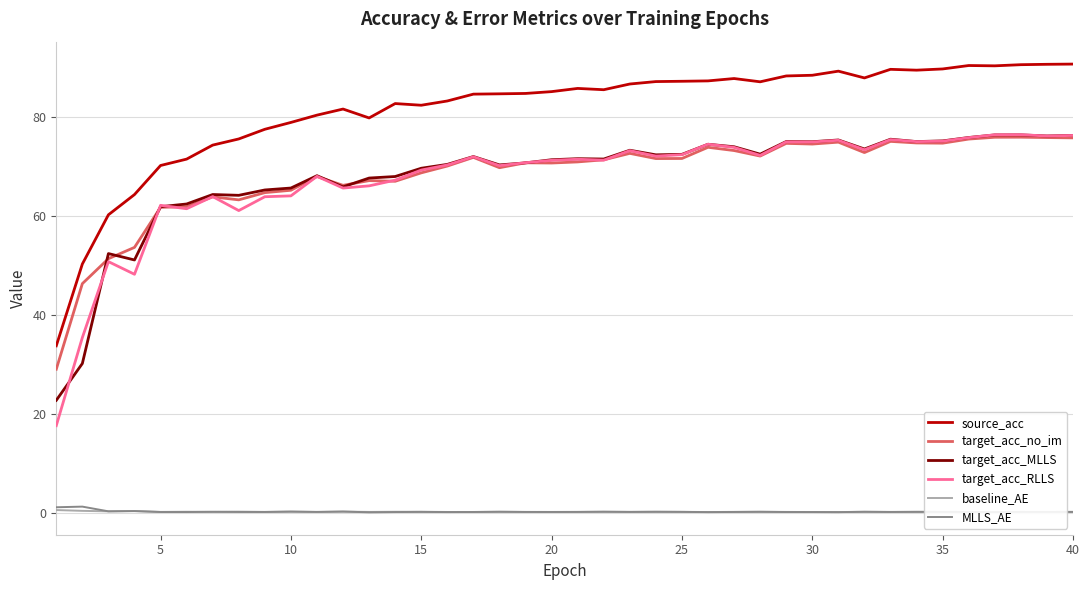

What is the lowest value of the target_acc_RLLS series?

17.7